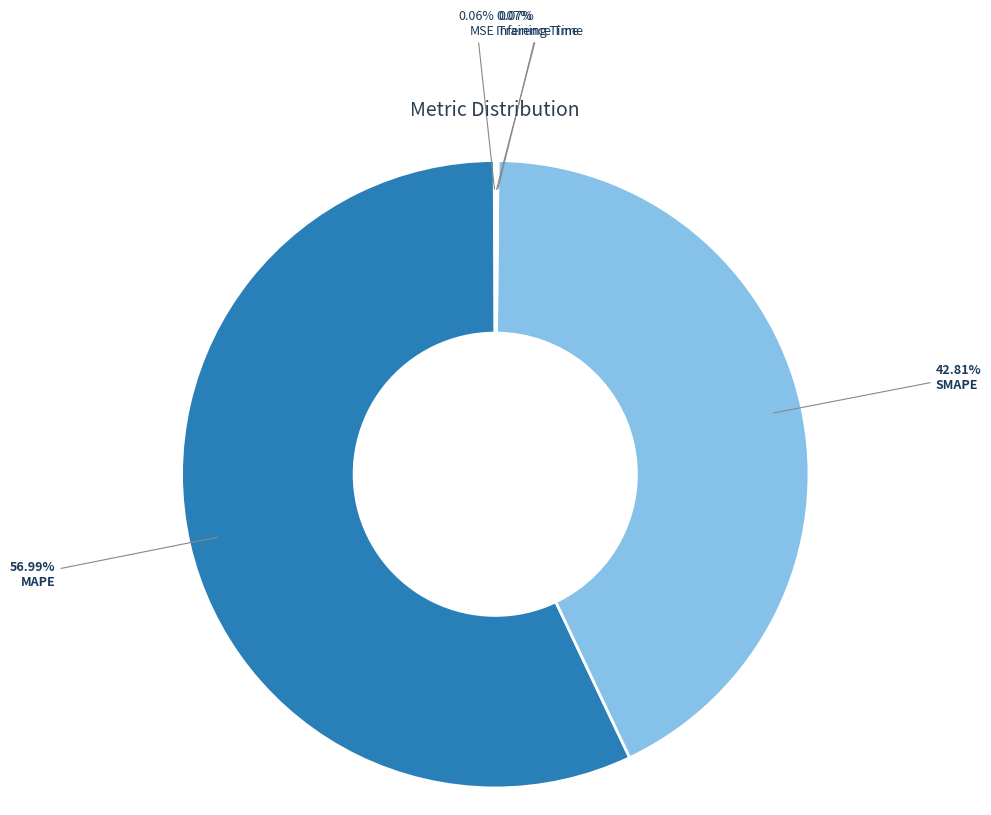

Rank the categories by value from highest to lowest.

MAPE, SMAPE, Inference Time, Training Time, MSE